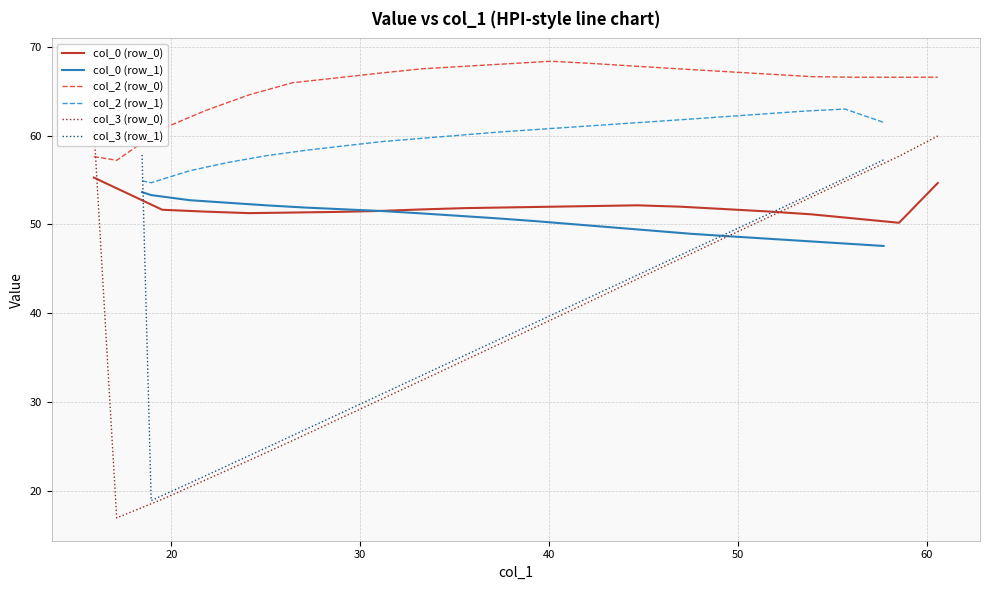

True or false: col_2 (row_1) has more than 2 points higher than both neighbors.

False